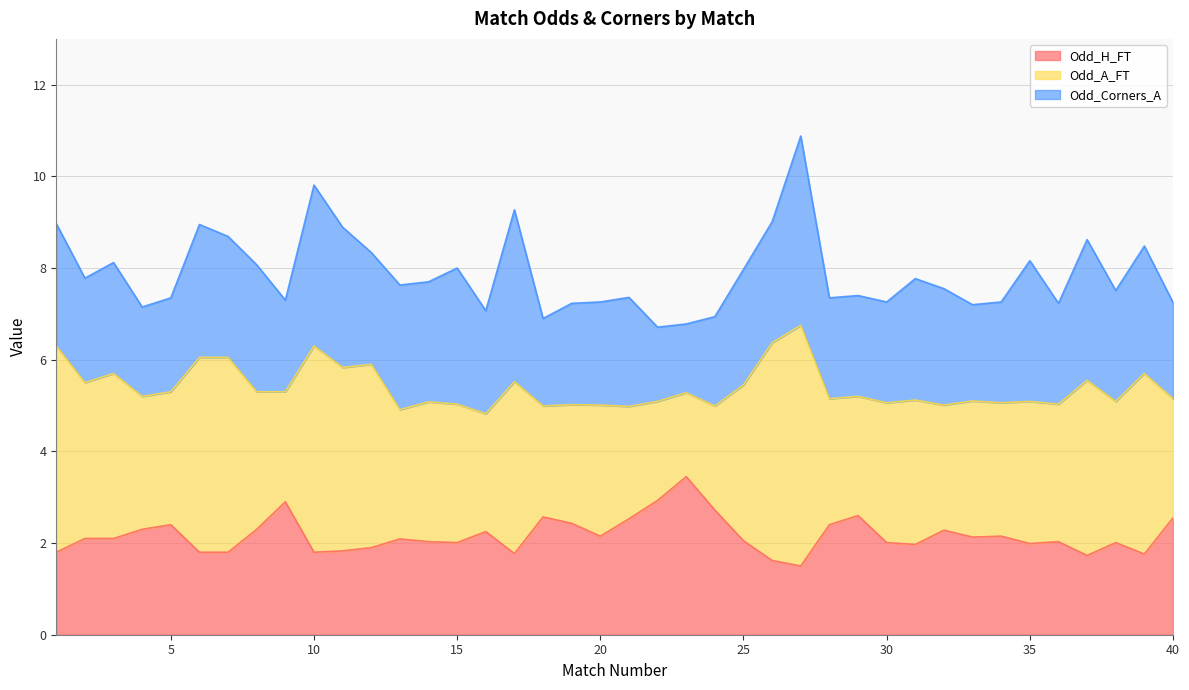

Between 6 and 24, which series saw the biggest shift?

Odd_A_FT